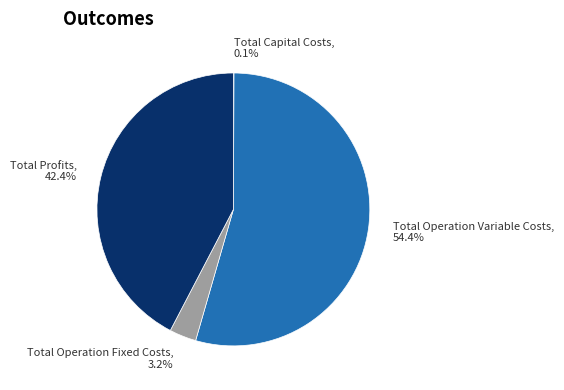

Which slice is the largest?

Total Operation Variable Costs